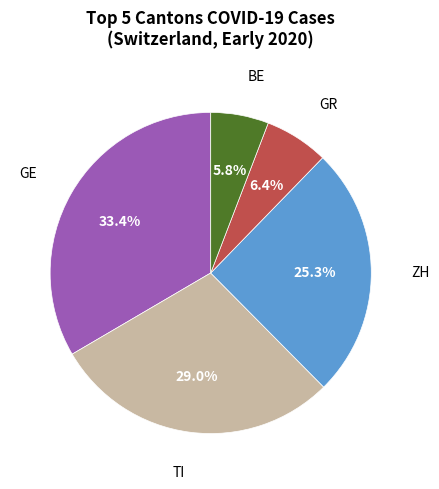

To the nearest percent, what is the average slice percentage?

20%